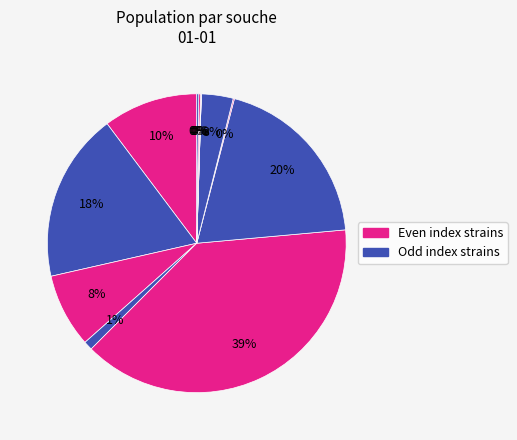

To the nearest percent, what is the average slice percentage?

8%